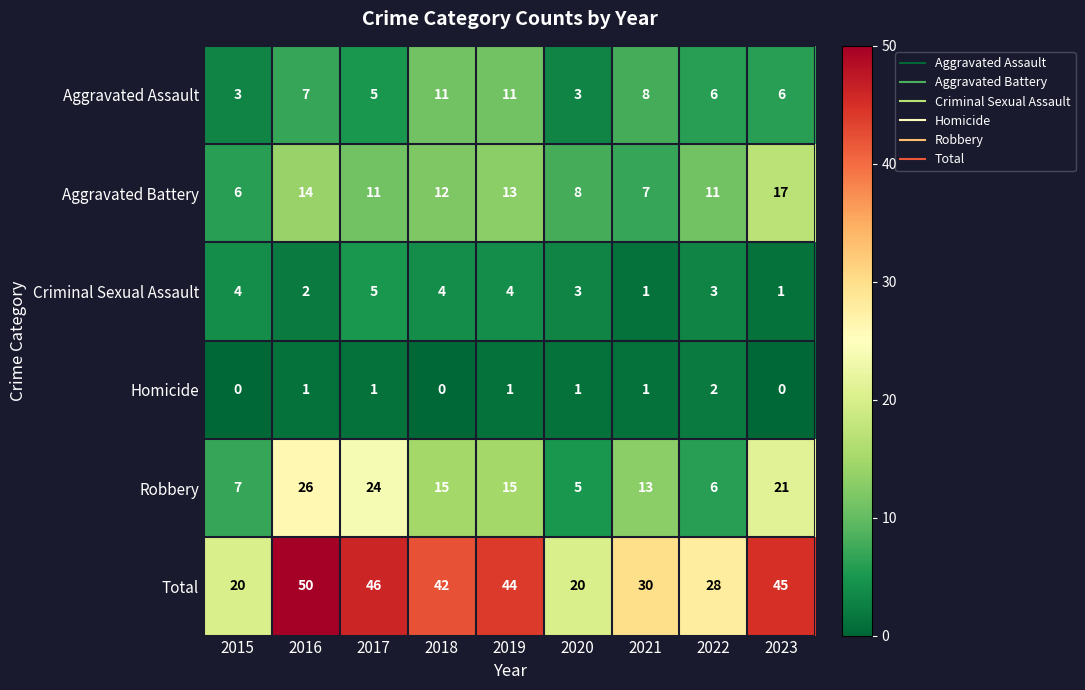

What value does the Aggravated Assault series have at 2015?

3